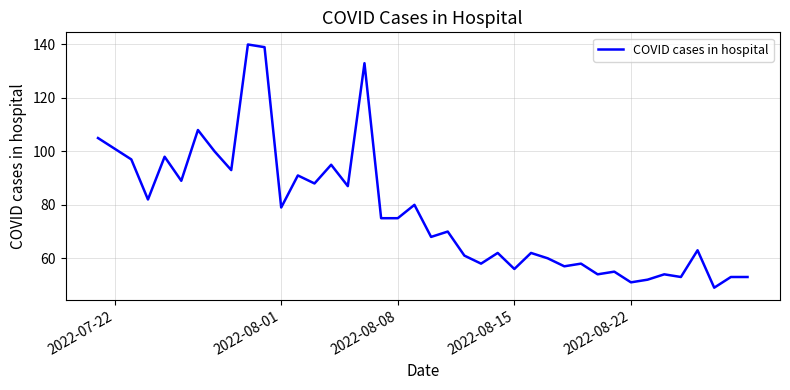

What is the sum of all values?

3104